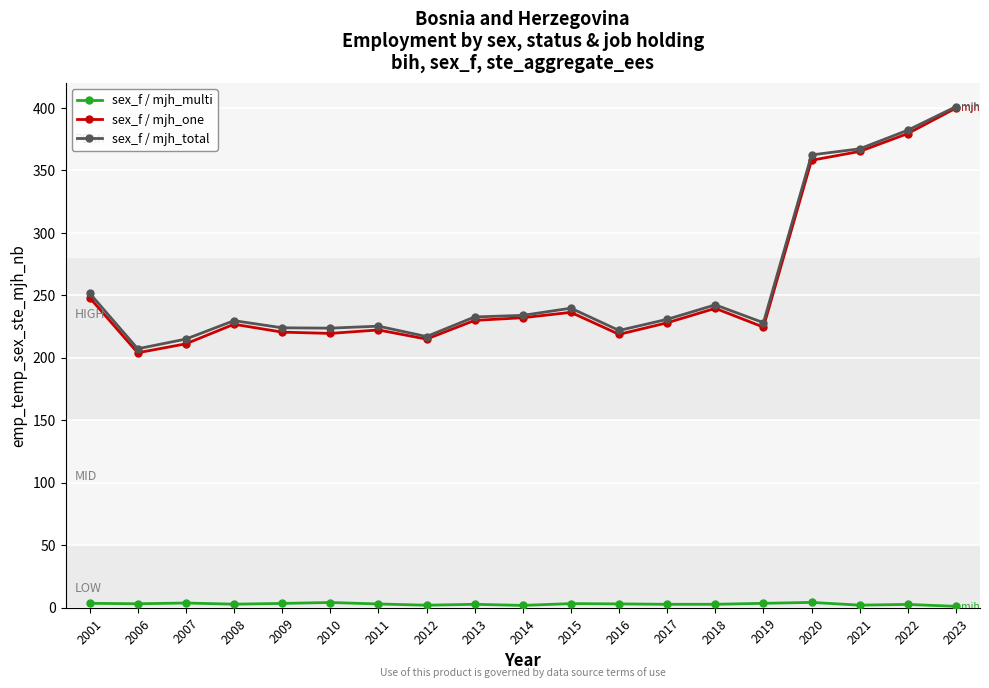

True or false: sex_f / mjh_one has more than 0 interior local peaks.

True